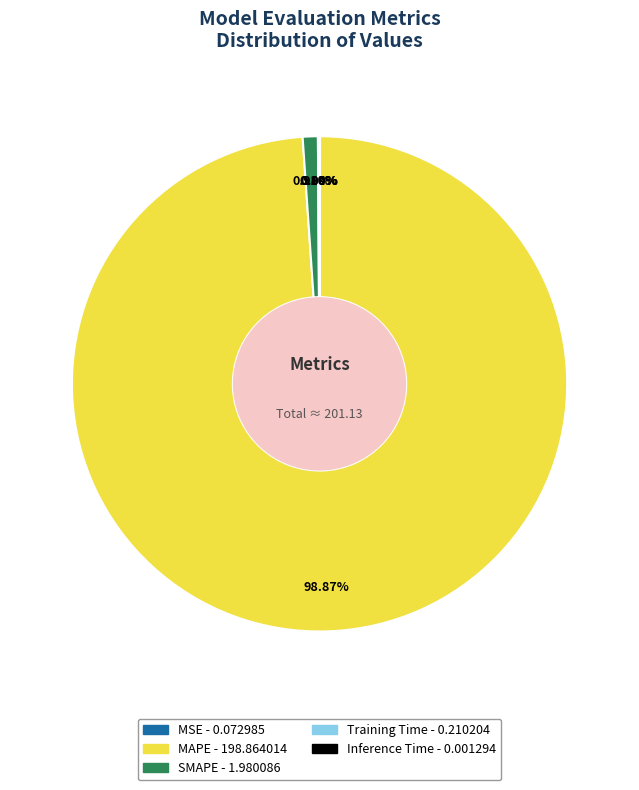

What is the largest slice in the pie chart?

MAPE